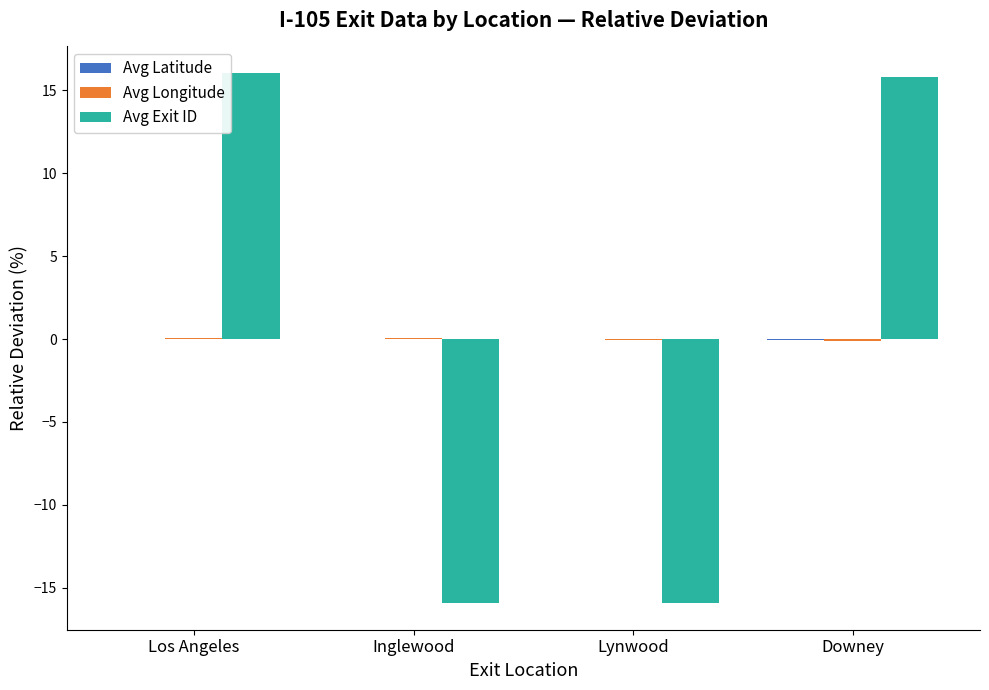

What is the greatest value displayed?

16.1